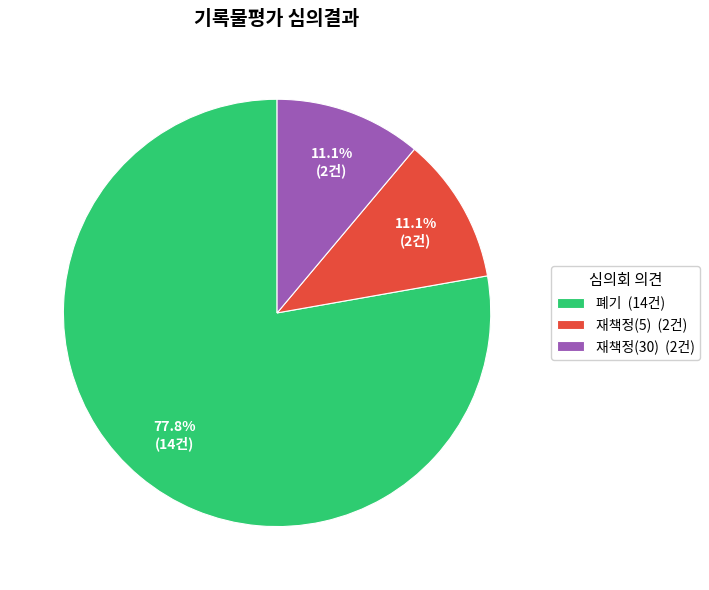

How many slices are in this pie chart?

3